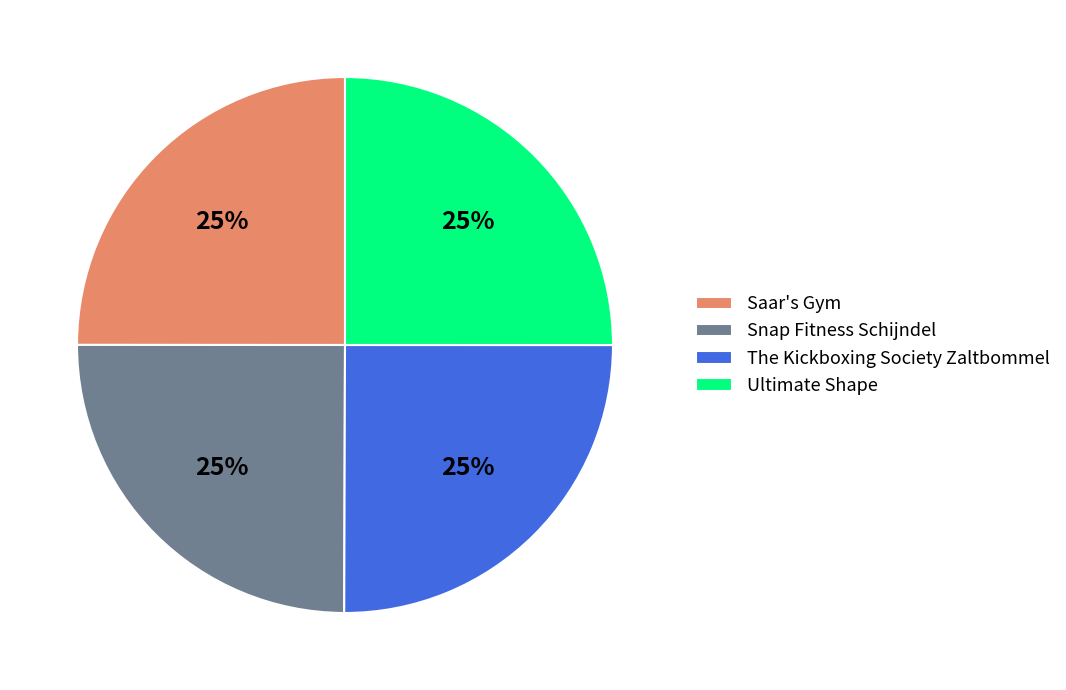

To the nearest percent, what portion does Saar's Gym represent?

25%